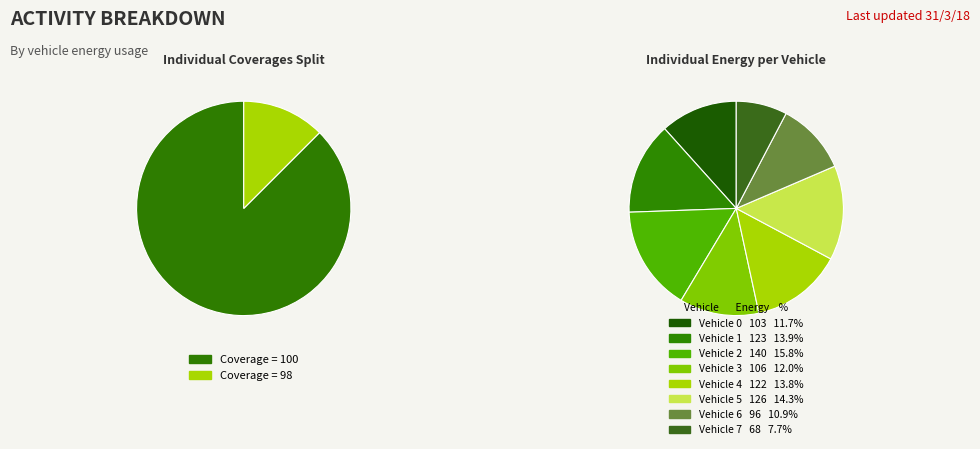

Is there a majority slice in this chart?

No